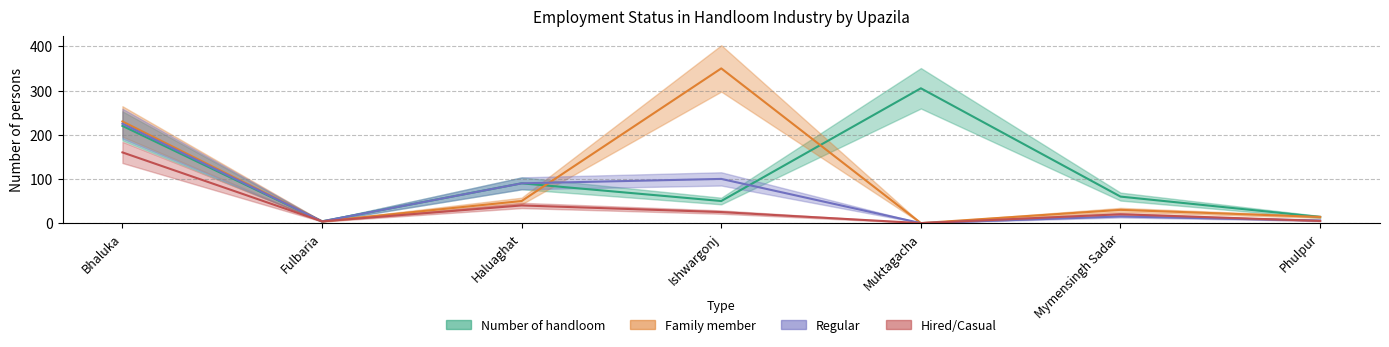

What is the difference between the highest and lowest values at Haluaghat?

50